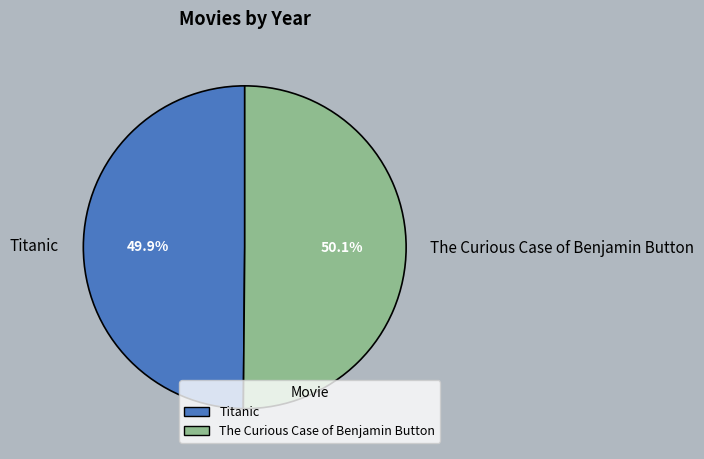

Is there a majority slice in this chart?

Yes